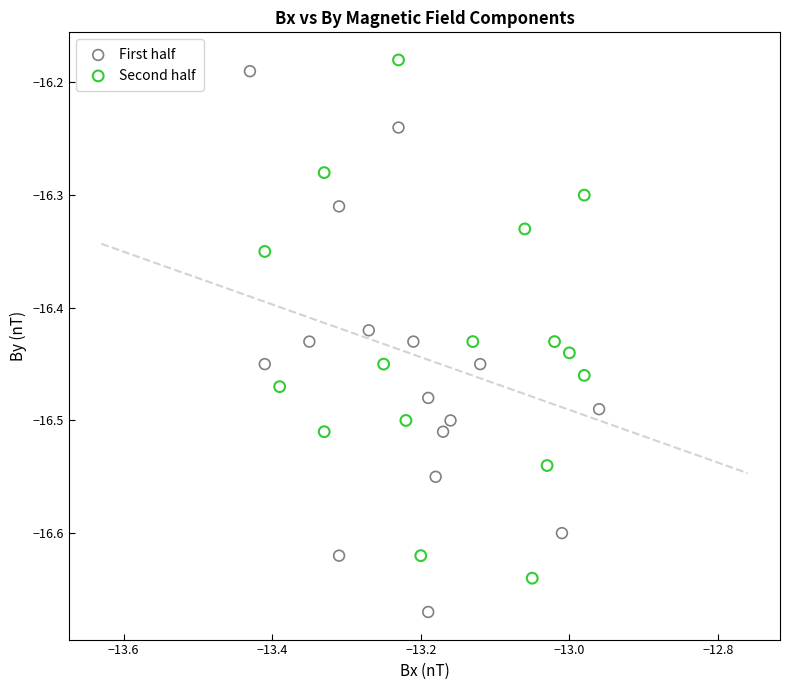

Which series contains the lowest Y value?

First half